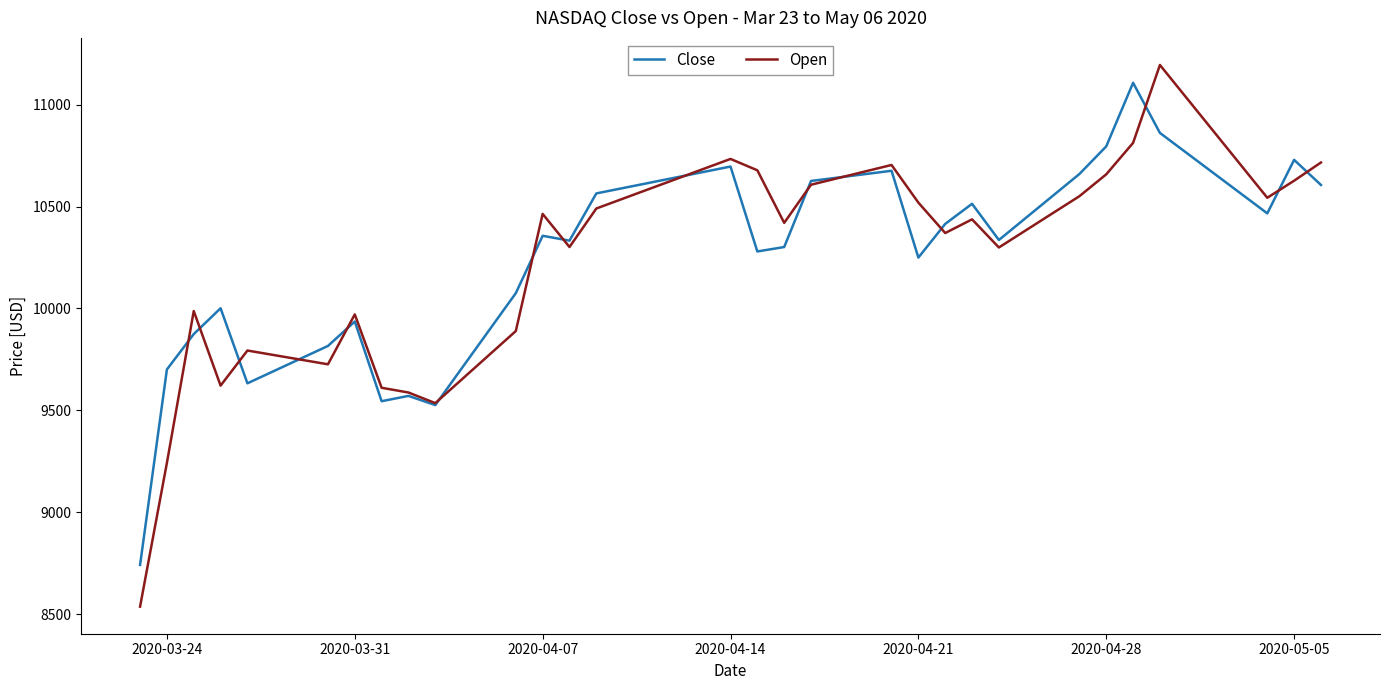

Which series has the widest spread of values?

Open